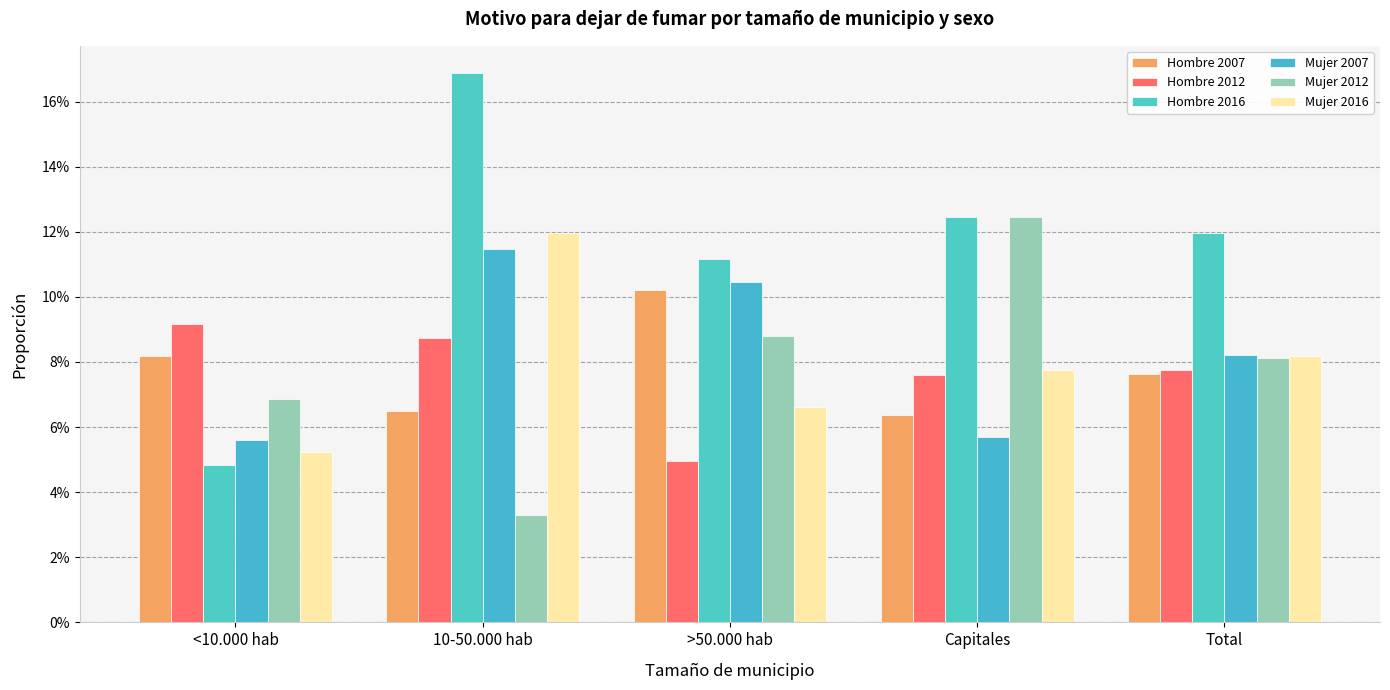

Does the chart contain any negative values?

No